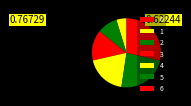

What percentage do 2 and 4 together represent?

28.6%